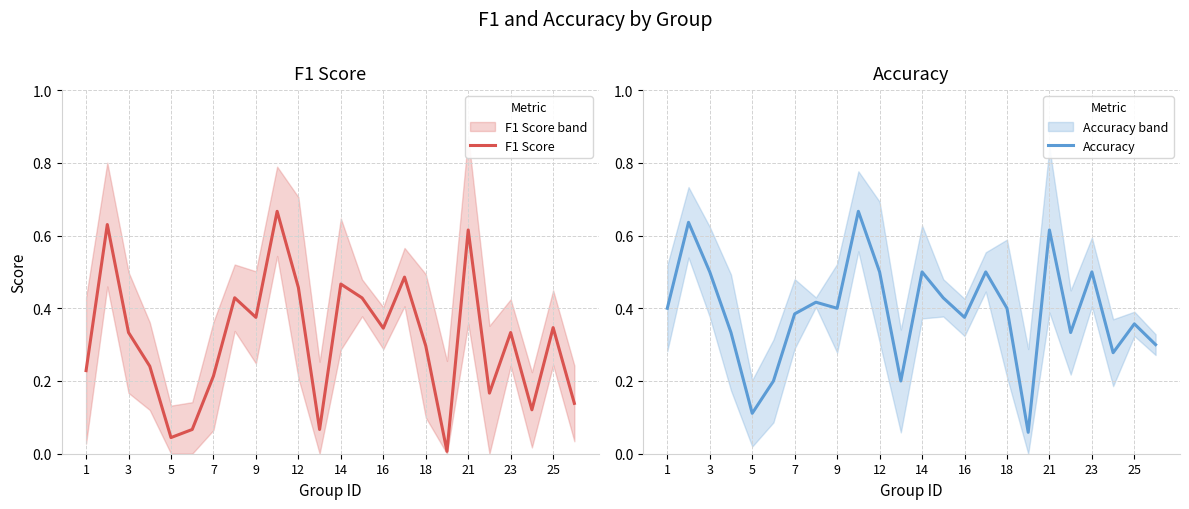

Is this an area chart (filled region under the line)?

No